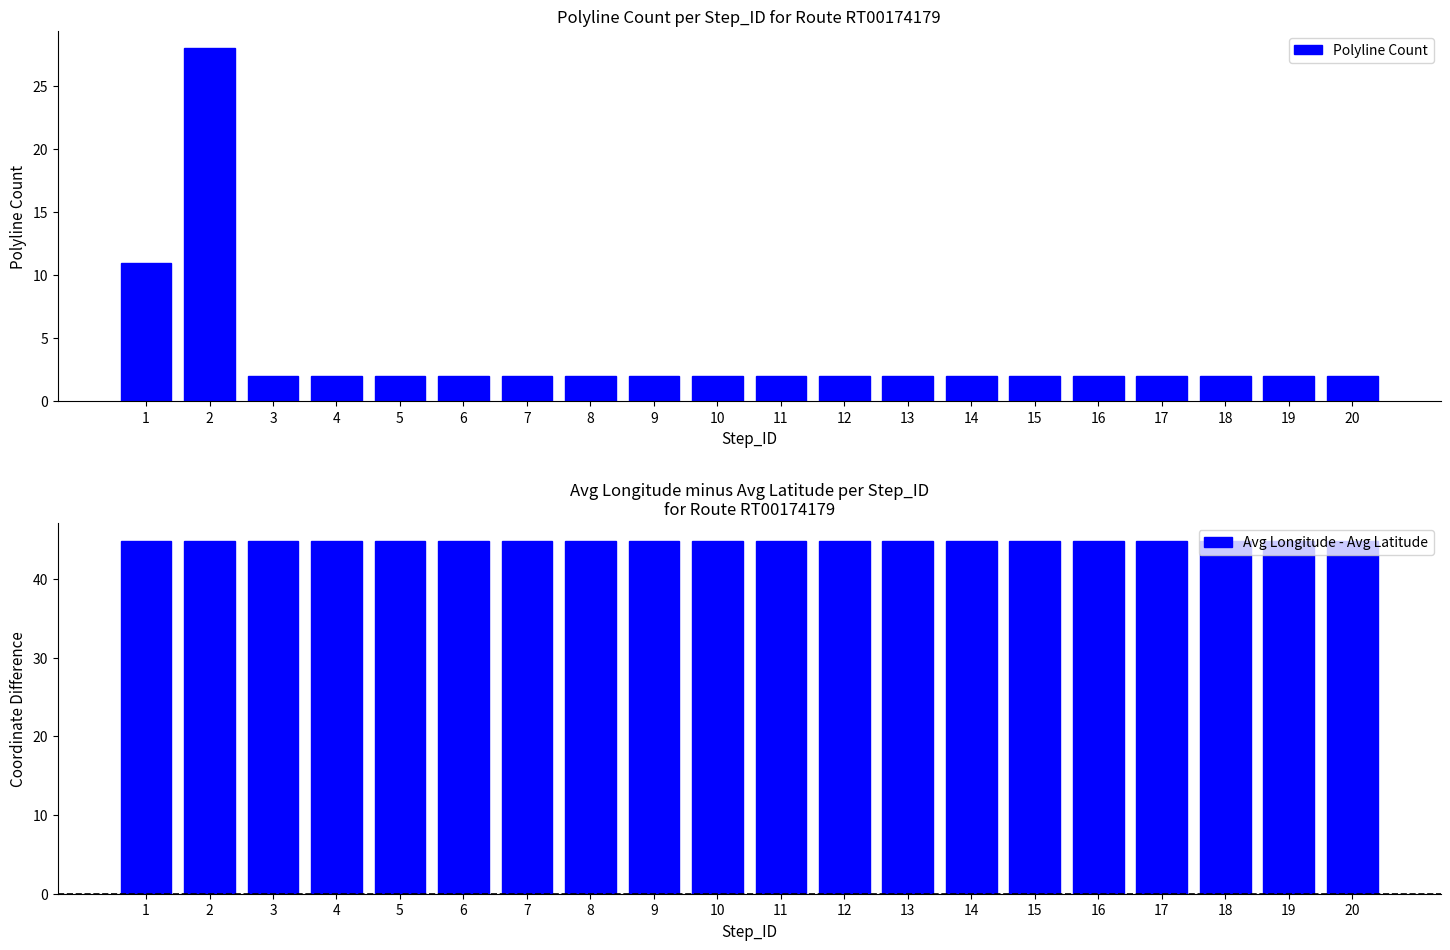

What are all the series names shown in the legend?

Polyline Count, Avg Longitude - Avg Latitude